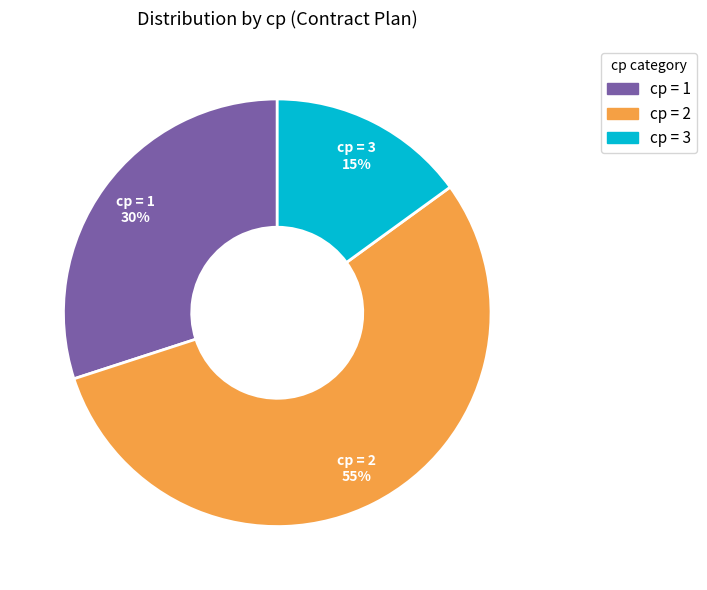

Does any single category account for the majority?

No